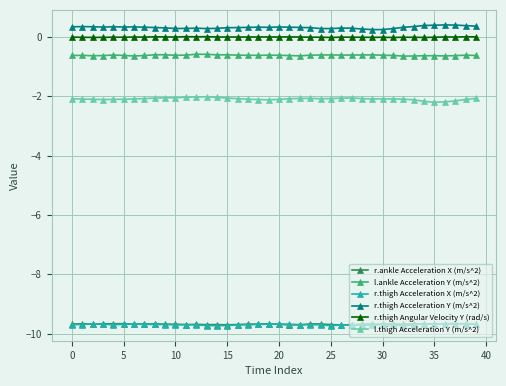

True or false: r.thigh Acceleration Y (m/s^2) and l.thigh Acceleration Y (m/s^2) intersect in this chart.

False